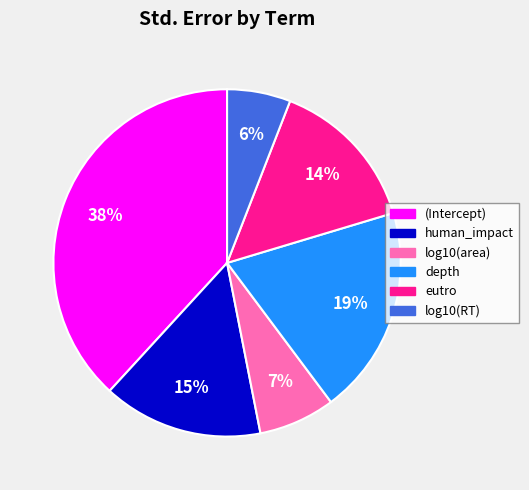

To the nearest percent, what is the difference between the largest and smallest slice percentages?

32%